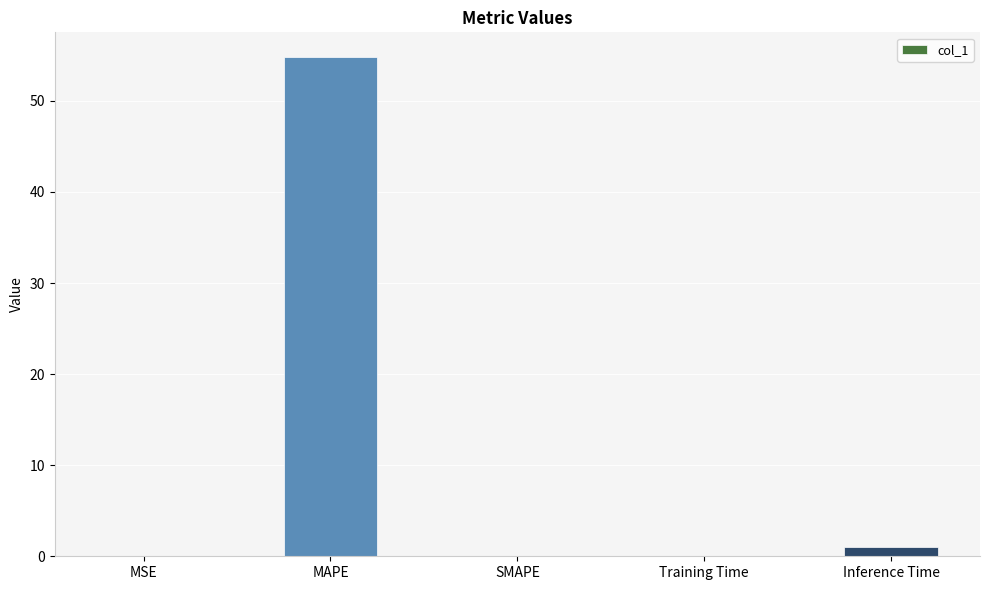

Where is the data nearest to the value 27?

Inference Time